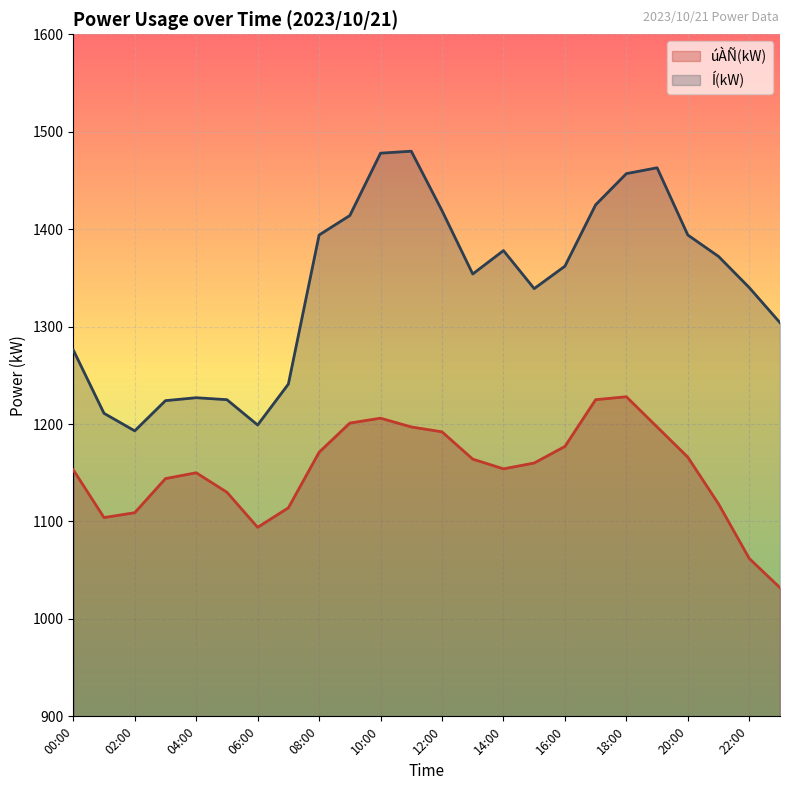

Reading left to right, extract all data points from this chart.

úÀÑ(kW): 00:00=1153	01:00=1104	02:00=1109	03:00=1144	04:00=1150	05:00=1130	06:00=1094	07:00=1114	08:00=1171	09:00=1201	10:00=1206	11:00=1197	12:00=1192	13:00=1164	14:00=1154	15:00=1160	16:00=1177	17:00=1225	18:00=1228	19:00=1197	20:00=1166	21:00=1118	22:00=1062	23:00=1032
Í(kW): 00:00=1276	01:00=1211	02:00=1193	03:00=1224	04:00=1227	05:00=1225	06:00=1199	07:00=1241	08:00=1394	09:00=1414	10:00=1478	11:00=1480	12:00=1419	13:00=1354	14:00=1378	15:00=1339	16:00=1362	17:00=1425	18:00=1457	19:00=1463	20:00=1394	21:00=1372	22:00=1340	23:00=1304